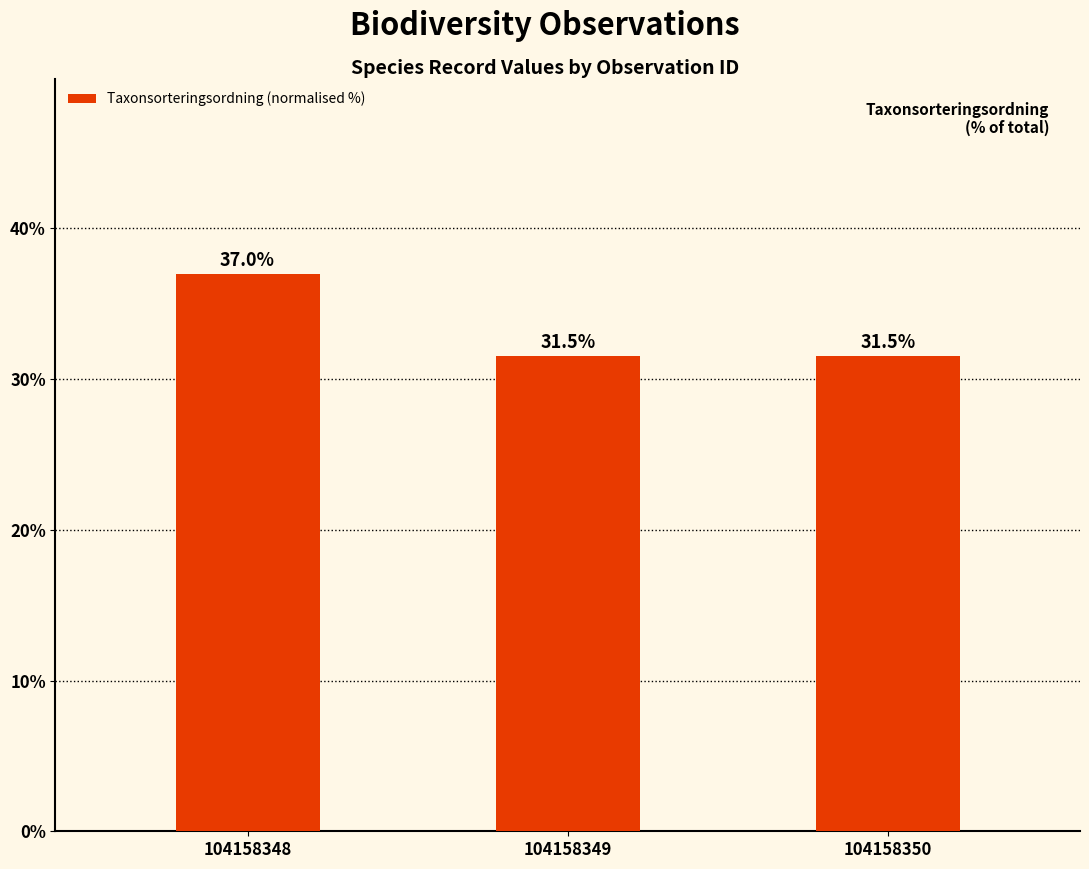

Between 104158348 and 104158350, which is larger?

104158348